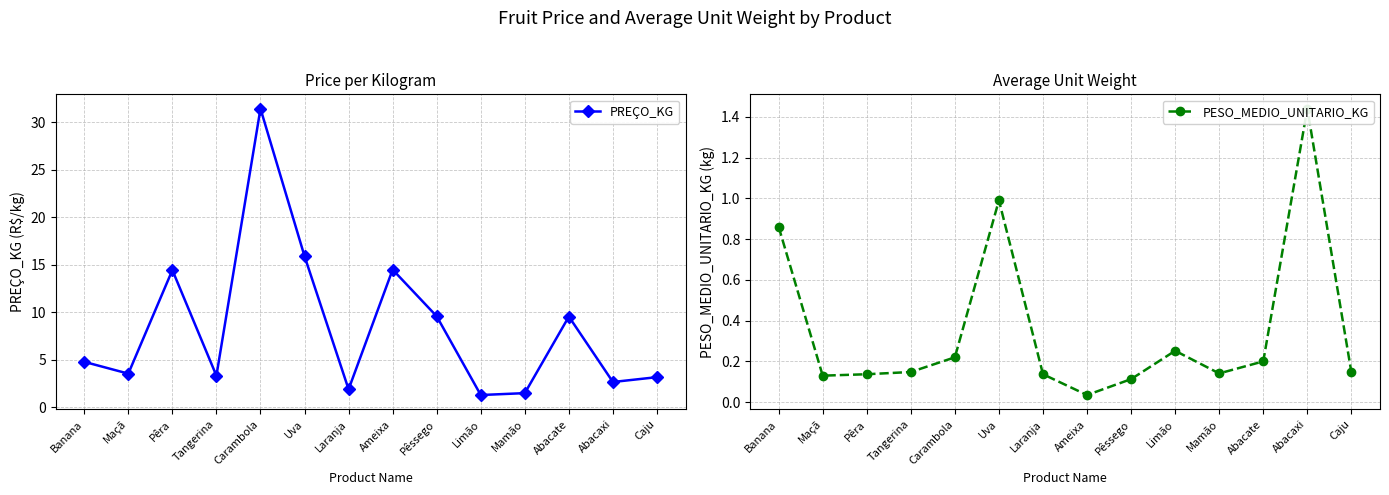

Does the chart have visible grid lines?

Yes